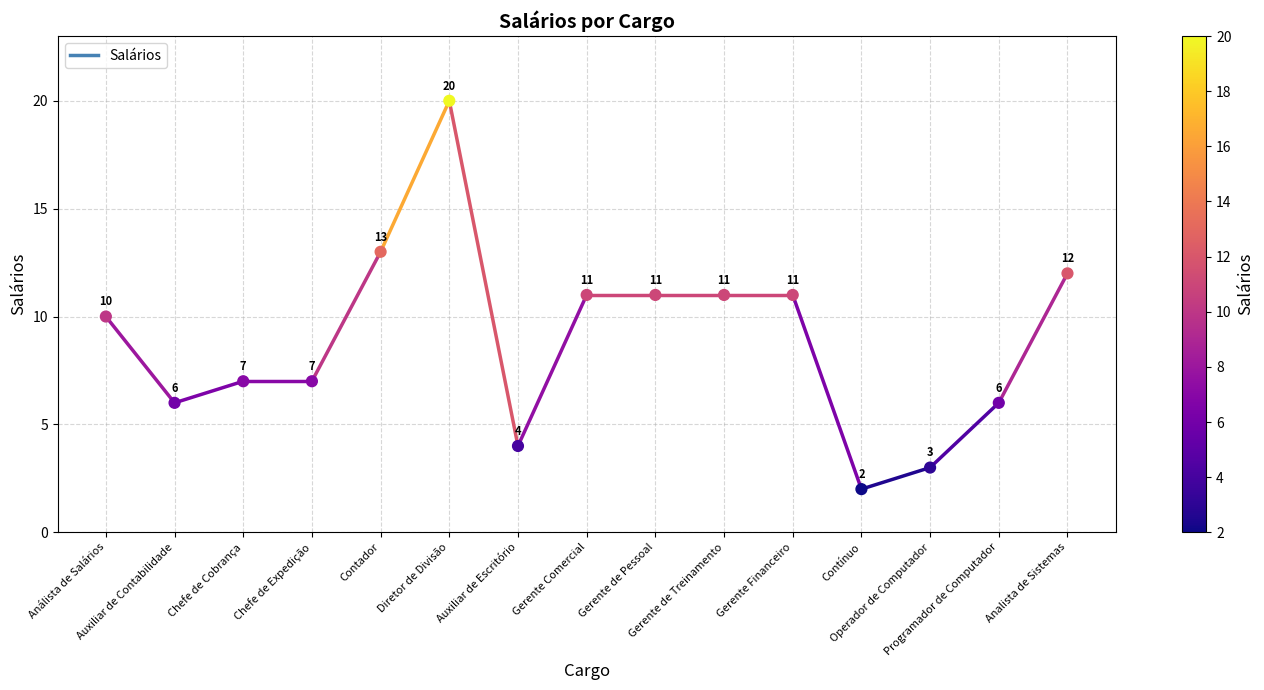

What is the change in value from Diretor de Divisão to Gerente de Pessoal?

-9